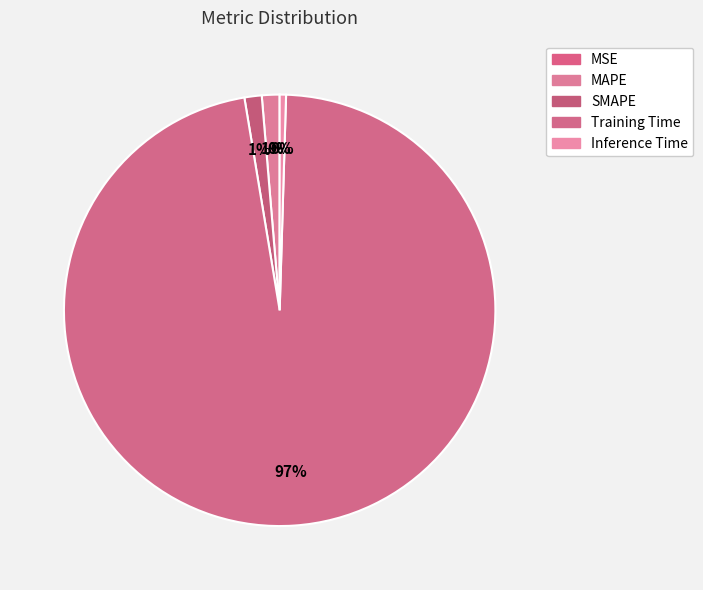

Is there any slice that represents more than half of the pie?

Yes